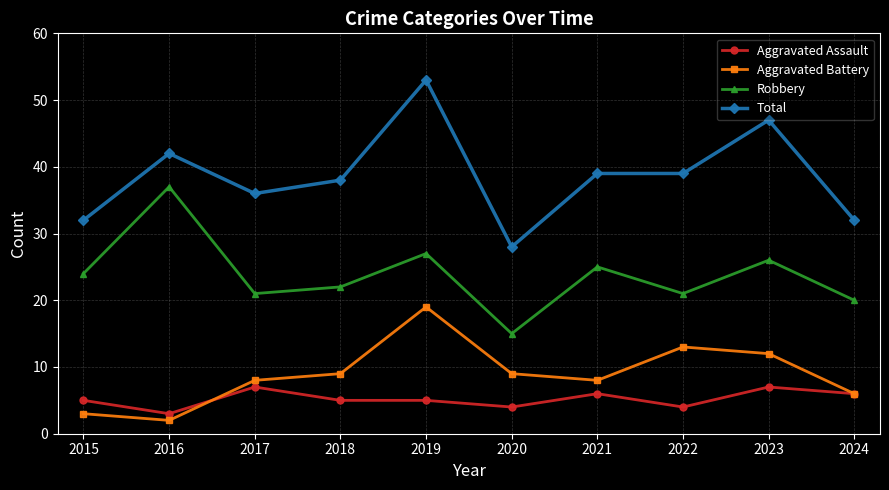

Between 2018 and 2021, which series saw the biggest shift?

Robbery